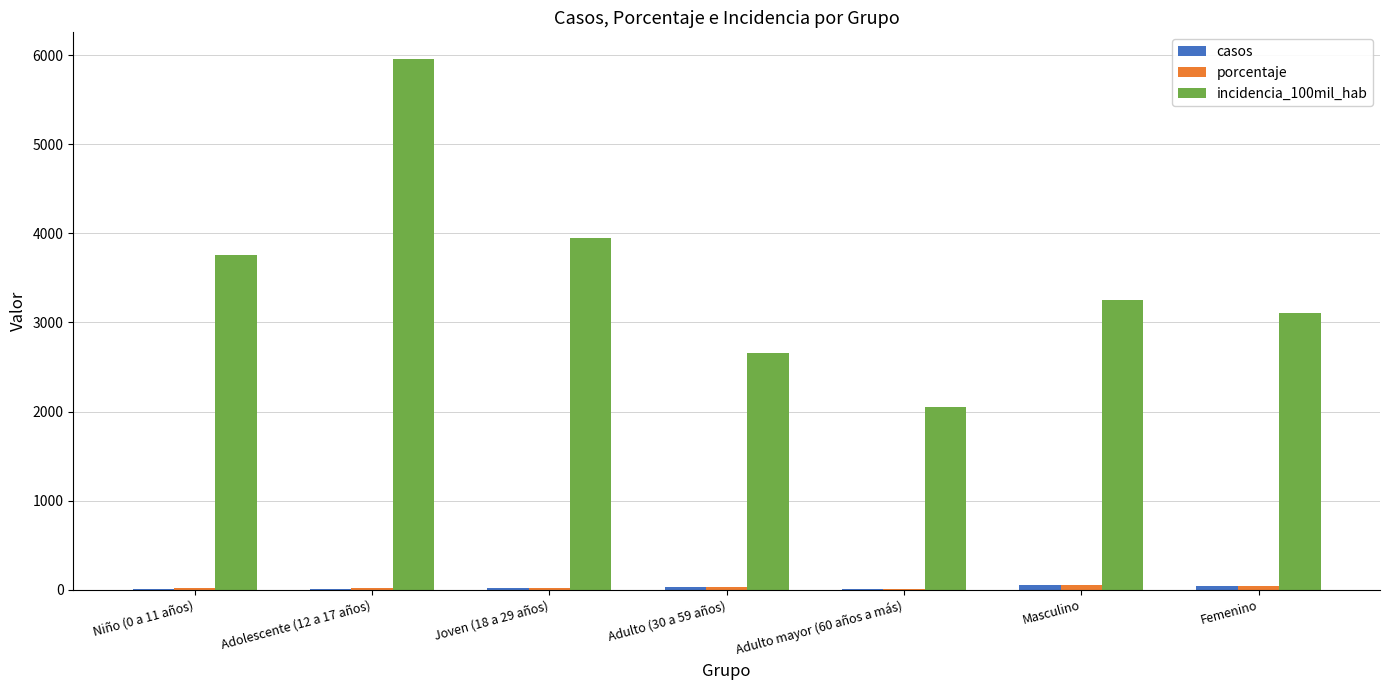

Which series has the largest total across all categories?

incidencia_100mil_hab